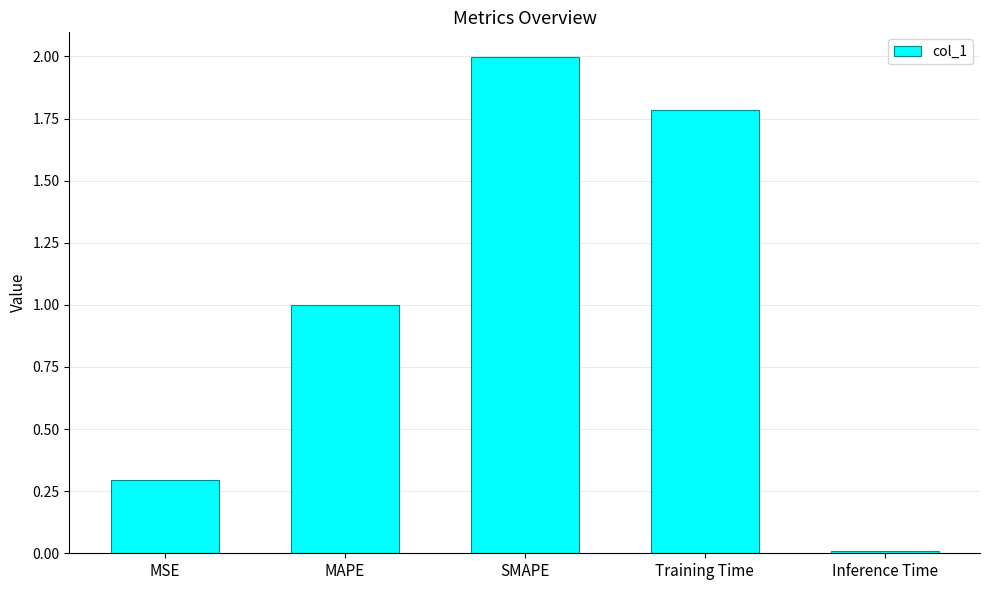

Is it true that the value at MAPE is 1.3?

False